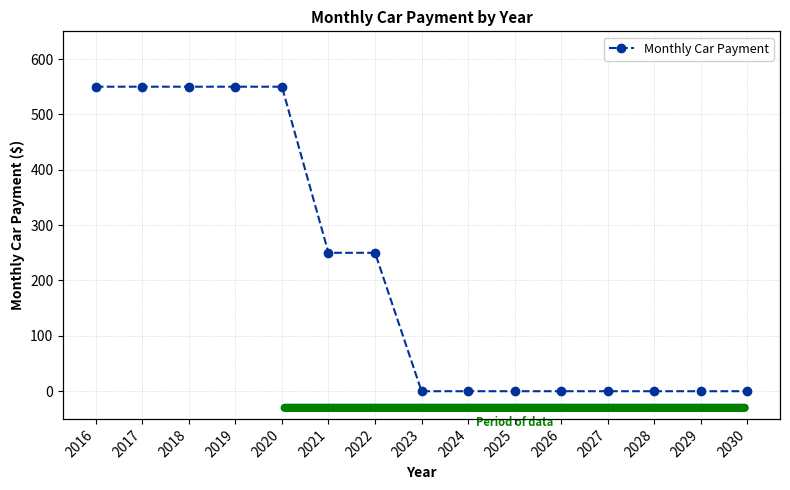

The chart shows a value of 128 at 2016. True or false?

False